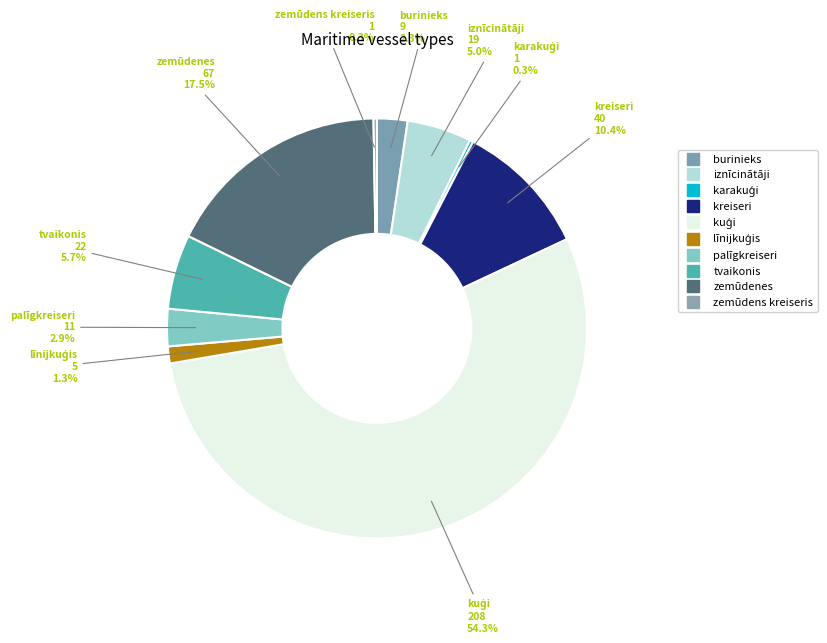

What is the majority slice?

kuģi